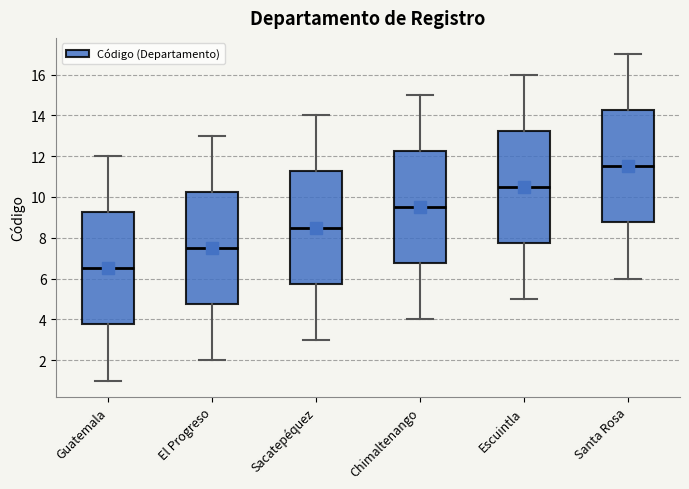

Where does the lower whisker of the box for El Progreso end on the y-axis? The values are not printed on the chart, so give them approximately, as read against the axis.

2.0